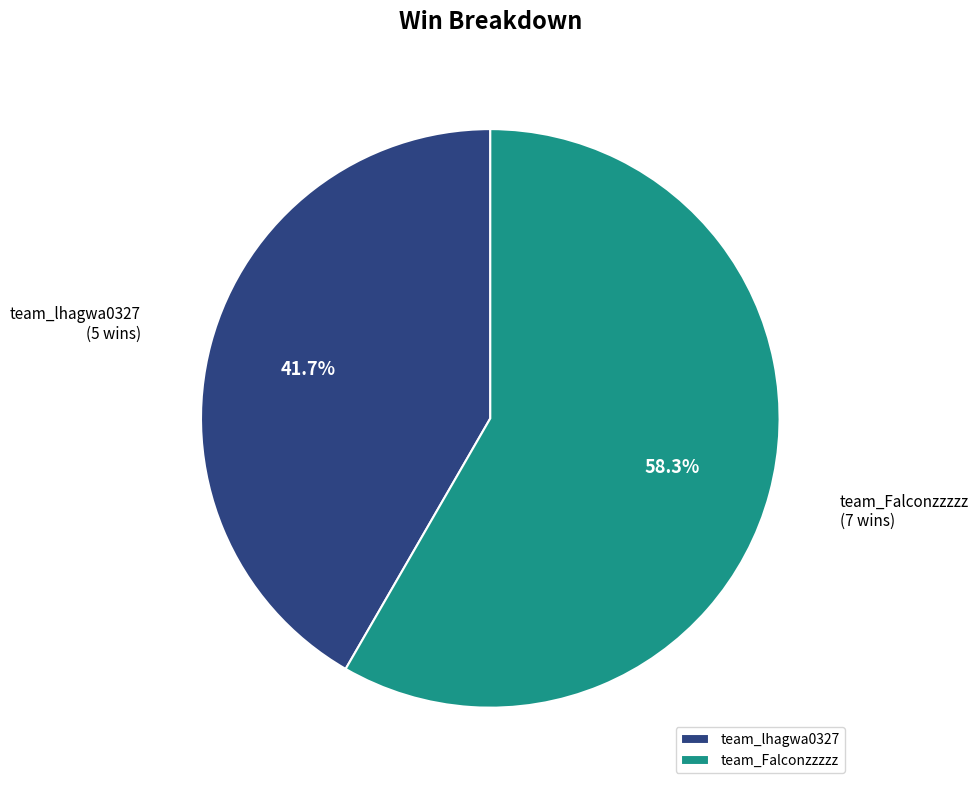

How much of the chart is everything except team_lhagwa0327?

58.3%